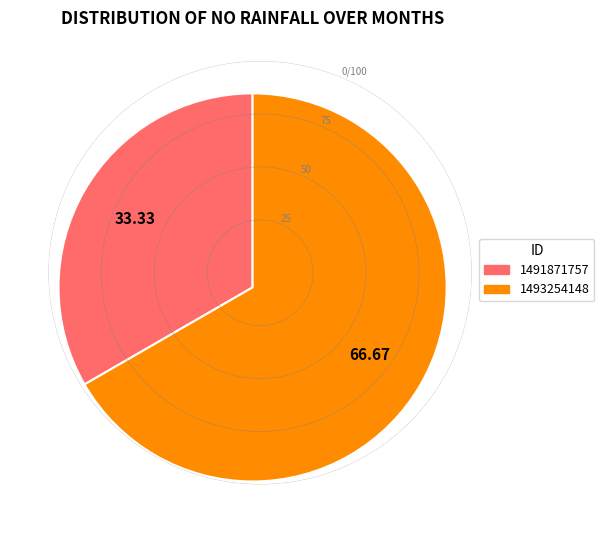

Do 1493254148 and 1491871757 together represent more than half of the pie?

Yes